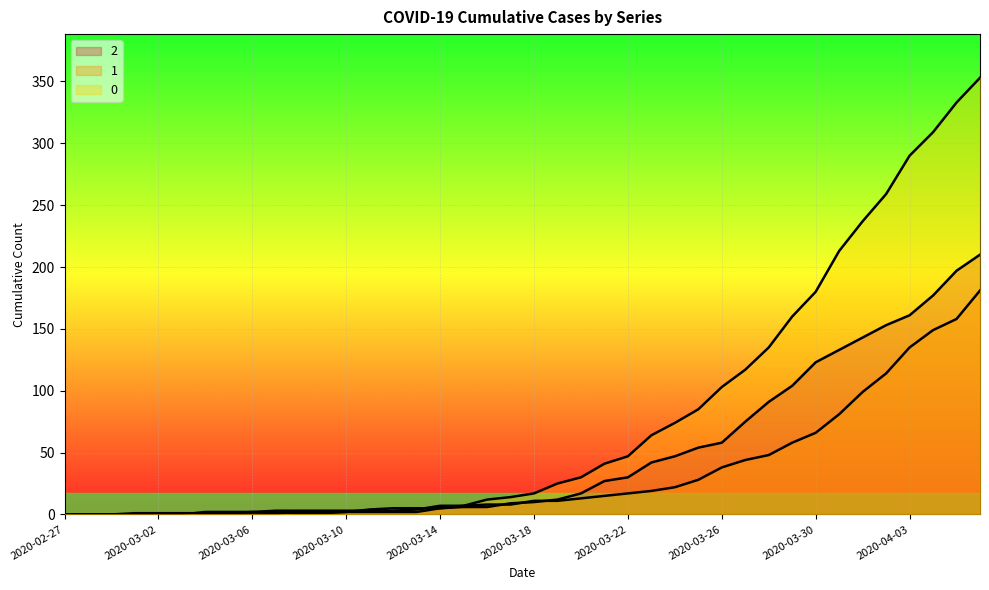

Does the chart display data point markers on the line(s)?

No